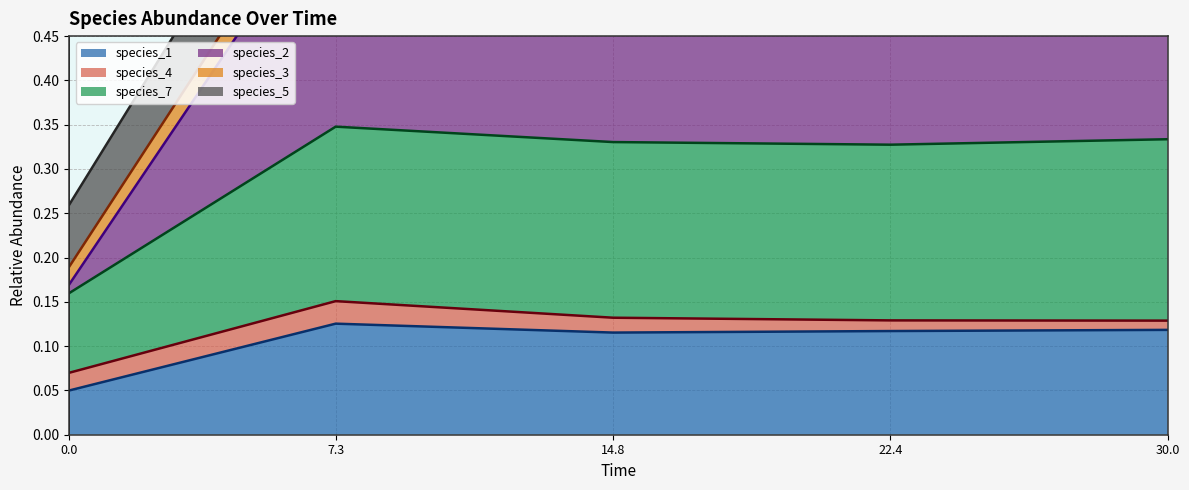

The value of species_1 at 30.0 is 0.2. True or false?

False